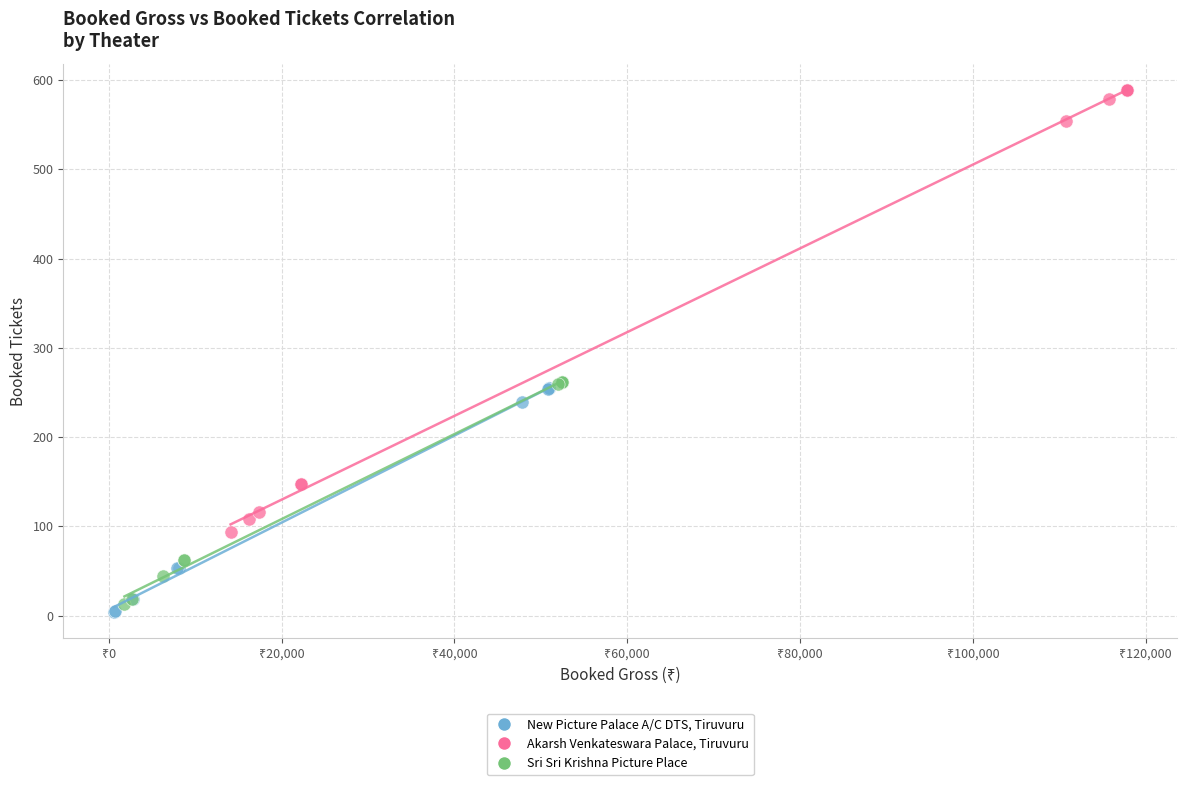

Which series has the widest spread of Y values?

Akarsh Venkateswara Palace, Tiruvuru